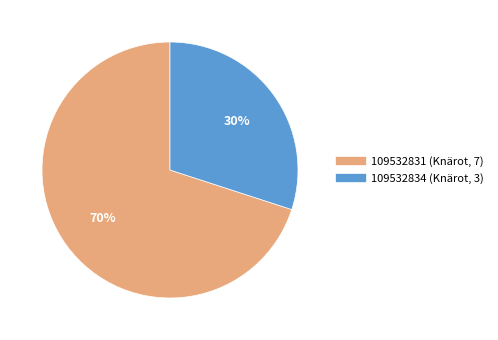

True or false: 109532831 (Knärot, 7) accounts for 70% of the total.

True